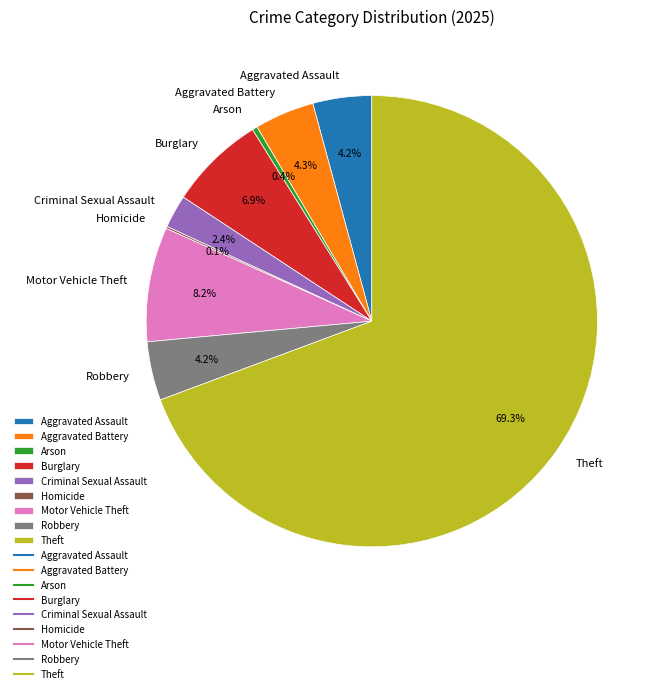

Which category has the biggest portion of the pie?

Theft